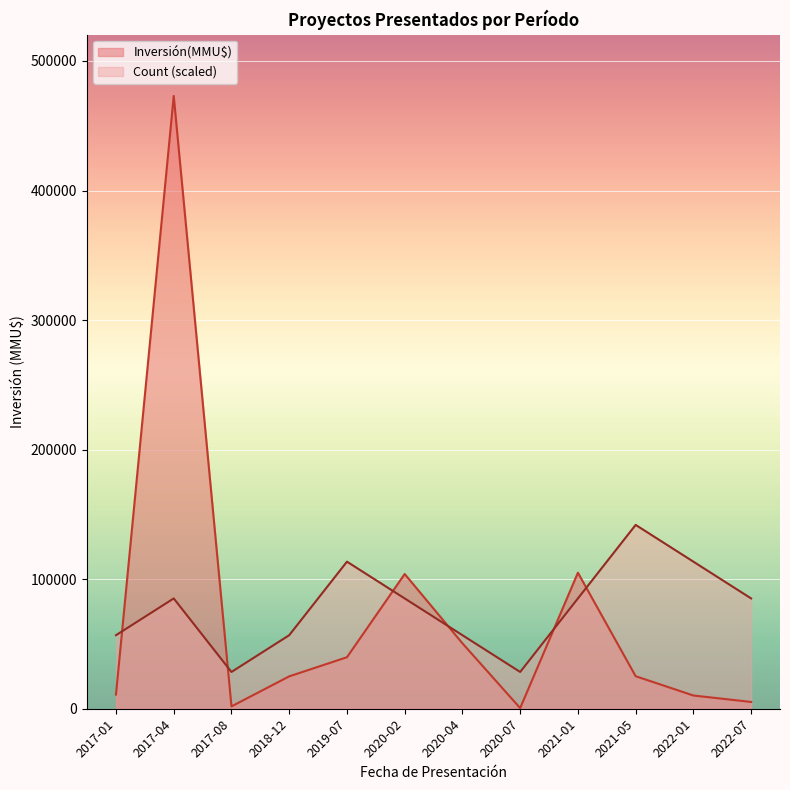

What are all the series names shown in the legend?

Inversión(MMU$), Count (scaled)